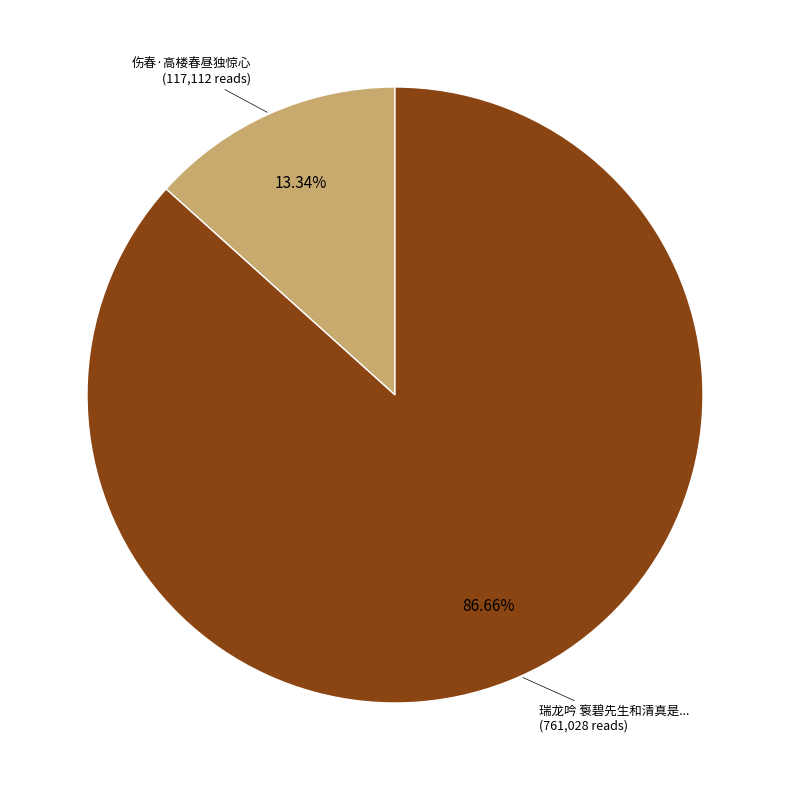

To the nearest percent, what is the difference between the largest and smallest slice percentages?

73%